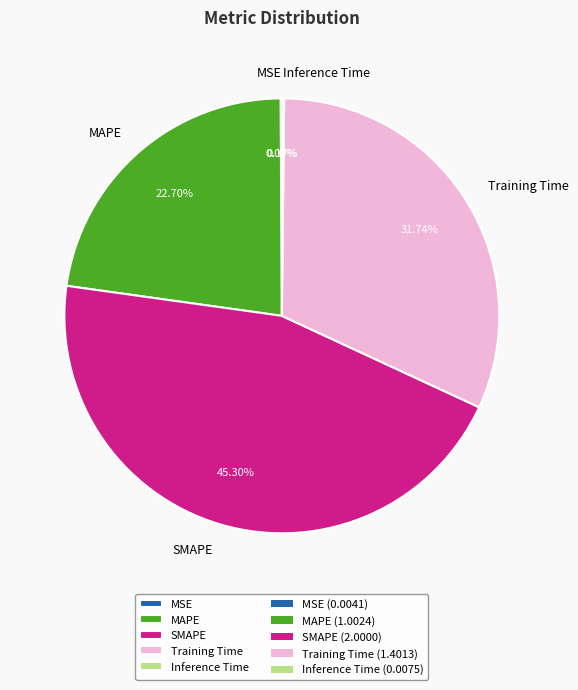

Which slice is the largest?

SMAPE